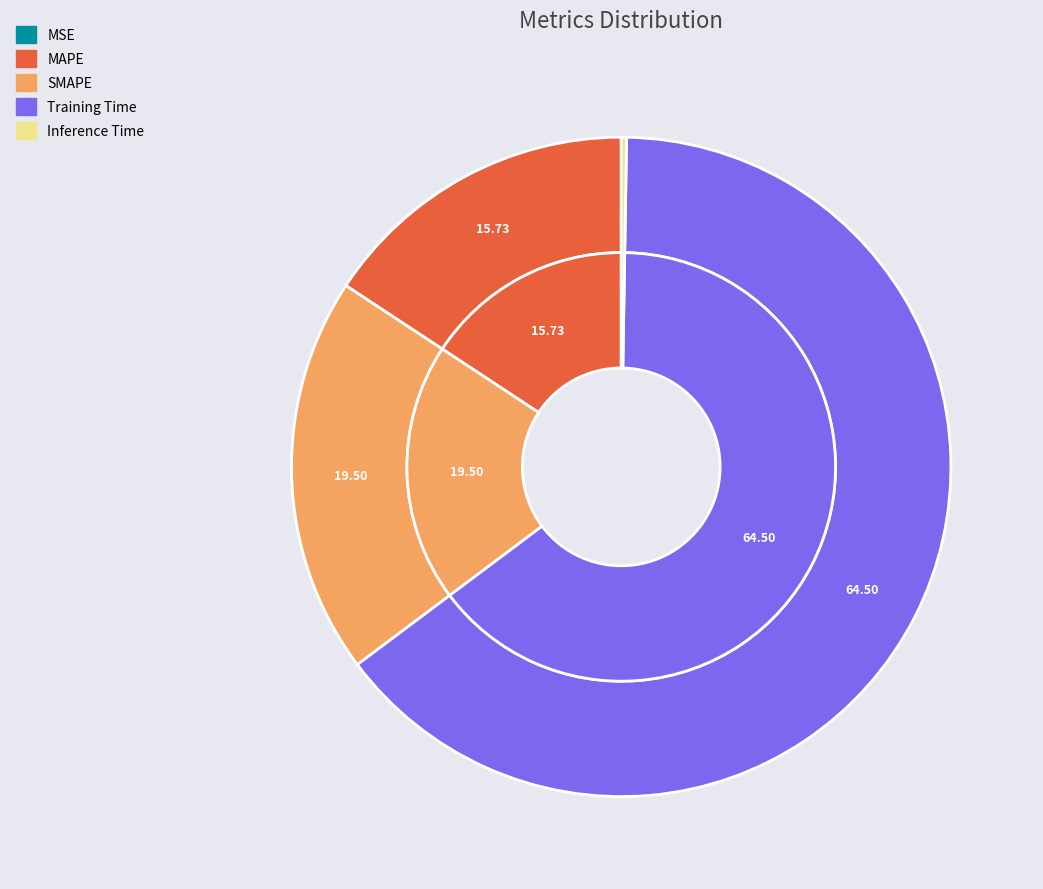

How many slices are in this pie chart?

5